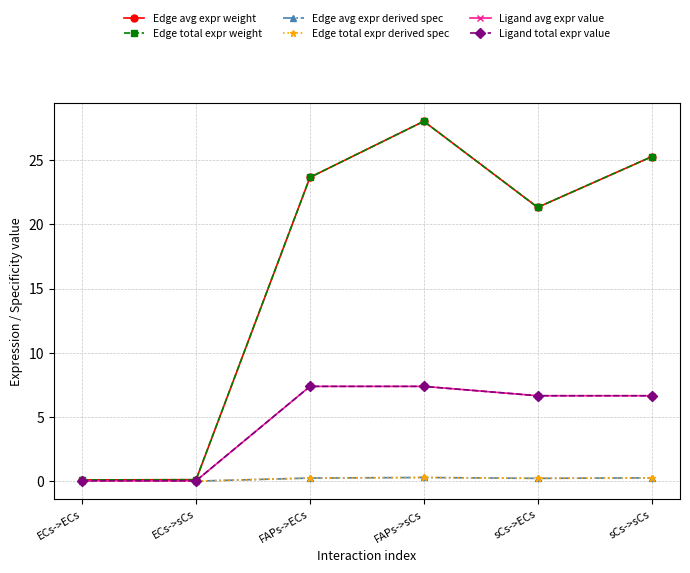

What is the label of the 2nd point from the left?

ECs->sCs